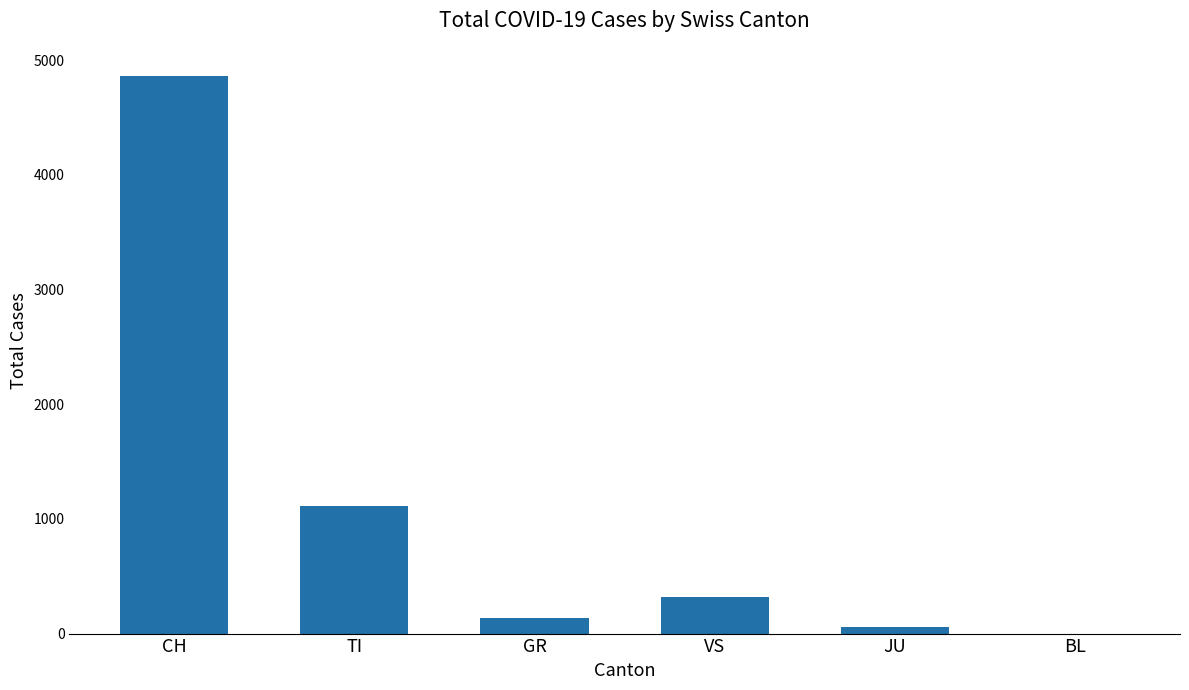

Reading left to right, what are all the values shown in this chart?

CH=4863	TI=1111	GR=139	VS=323	JU=59	BL=0